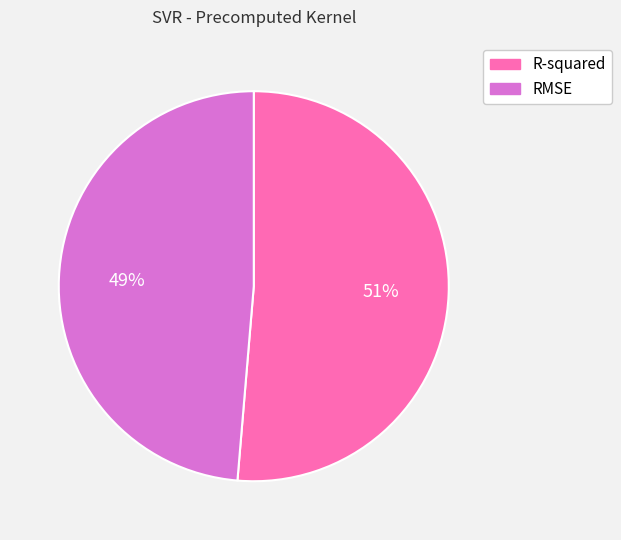

Which slice is the smallest?

RMSE